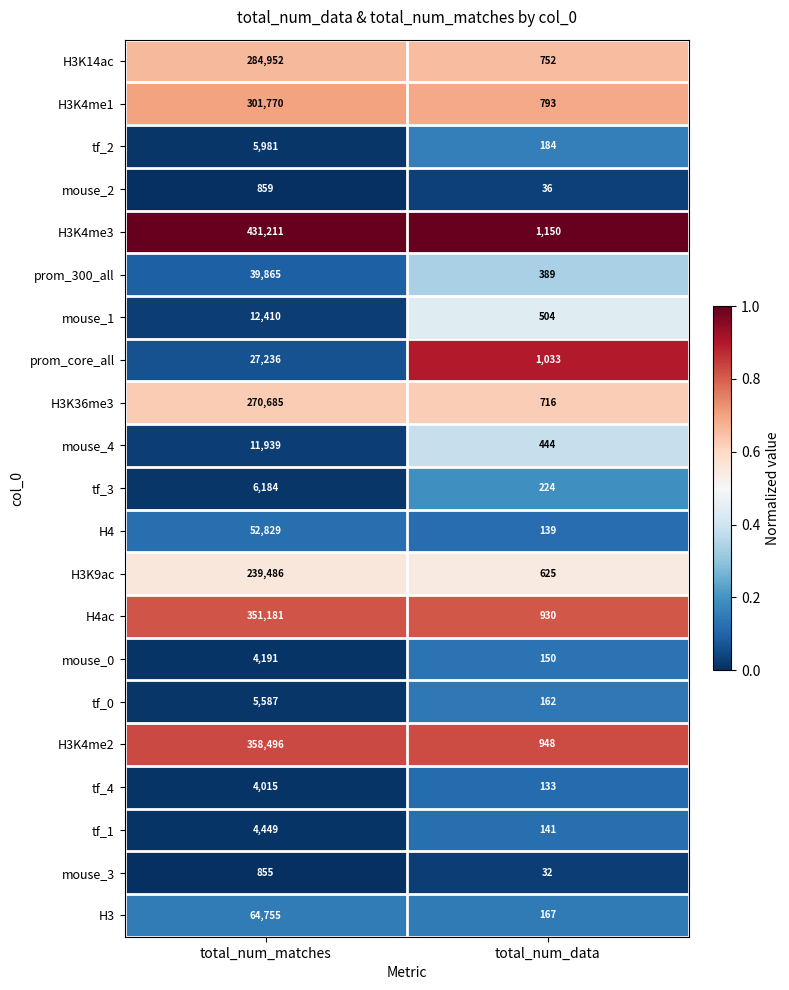

True or false: prom_core_all has a value of 1033 at total_num_data.

True